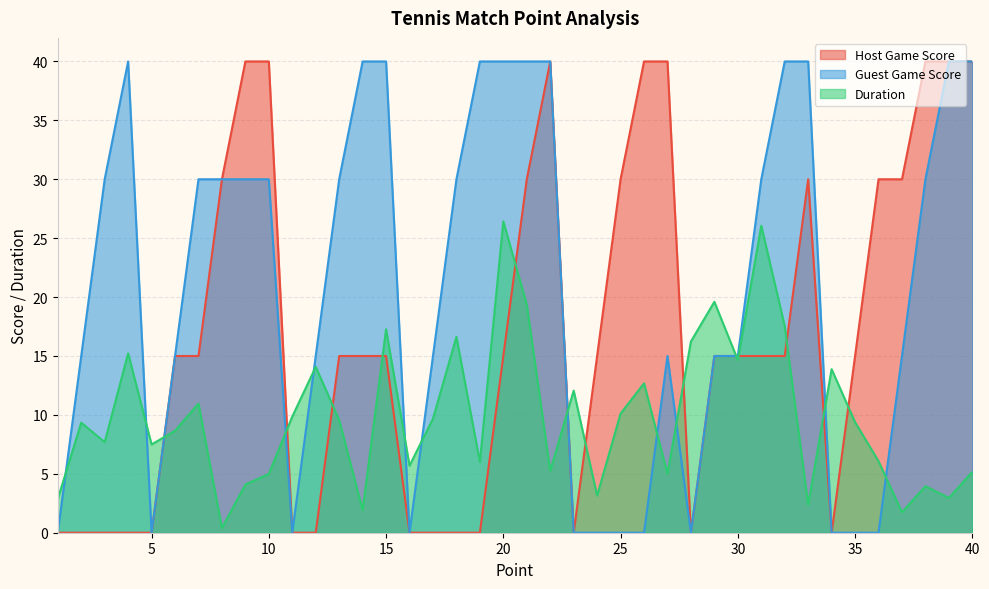

The value of Duration at 25 is 3.9. True or false?

False